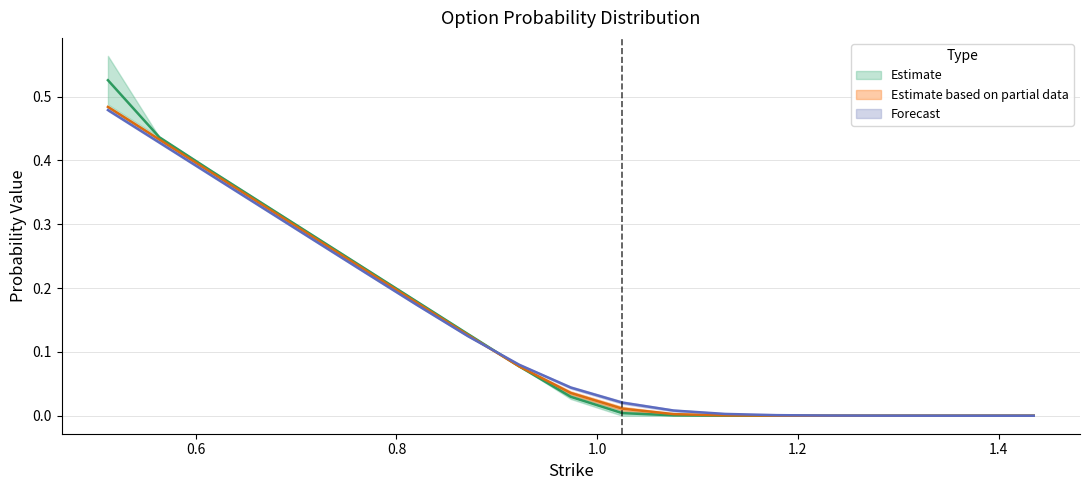

Between 0.56375 and 0.8200000000000001, which is larger?

0.56375